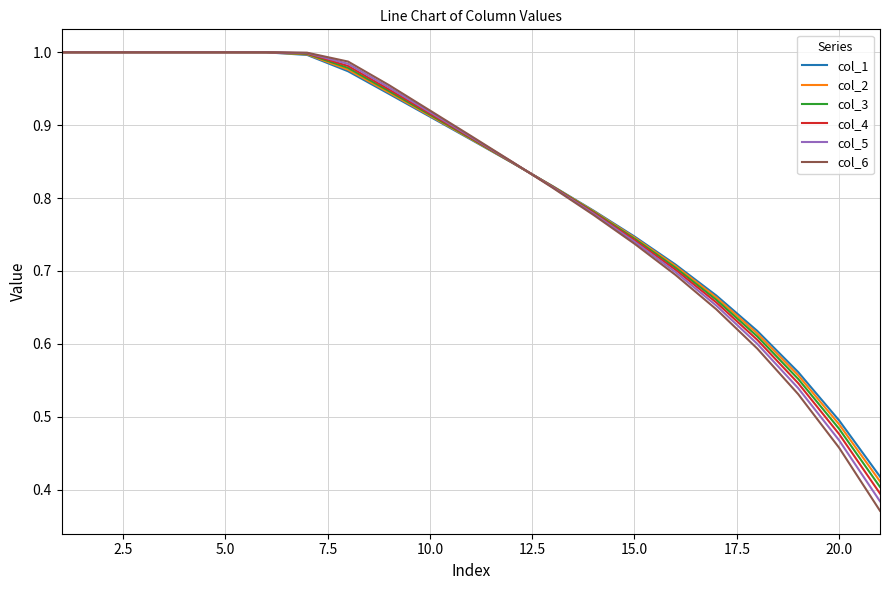

Which series has the widest spread of values?

col_6